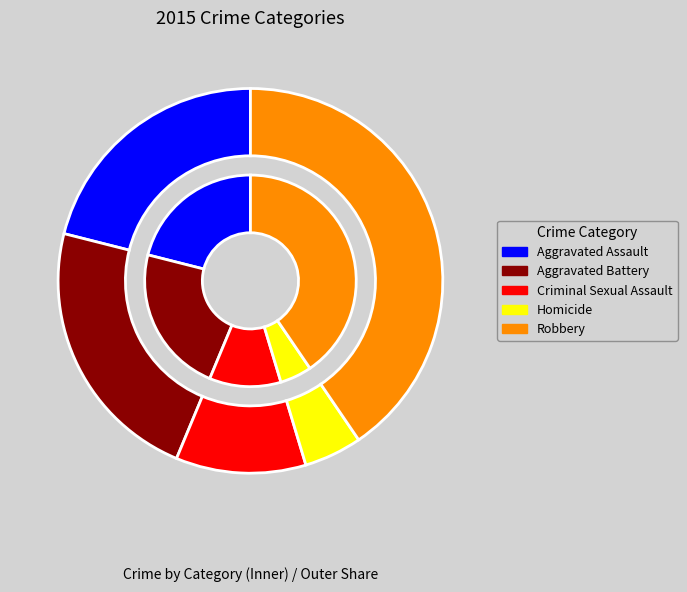

What is the change in value from Aggravated Battery to Criminal Sexual Assault?

-29